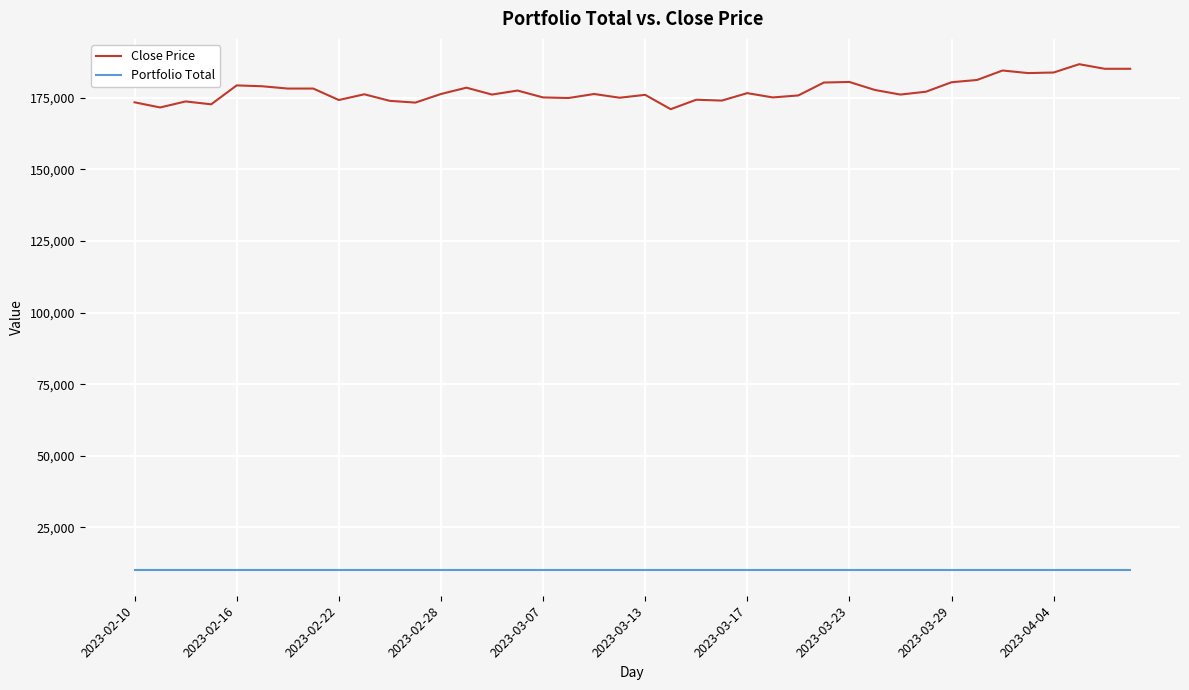

True or false: Close Price and Portfolio Total cross at least once.

False